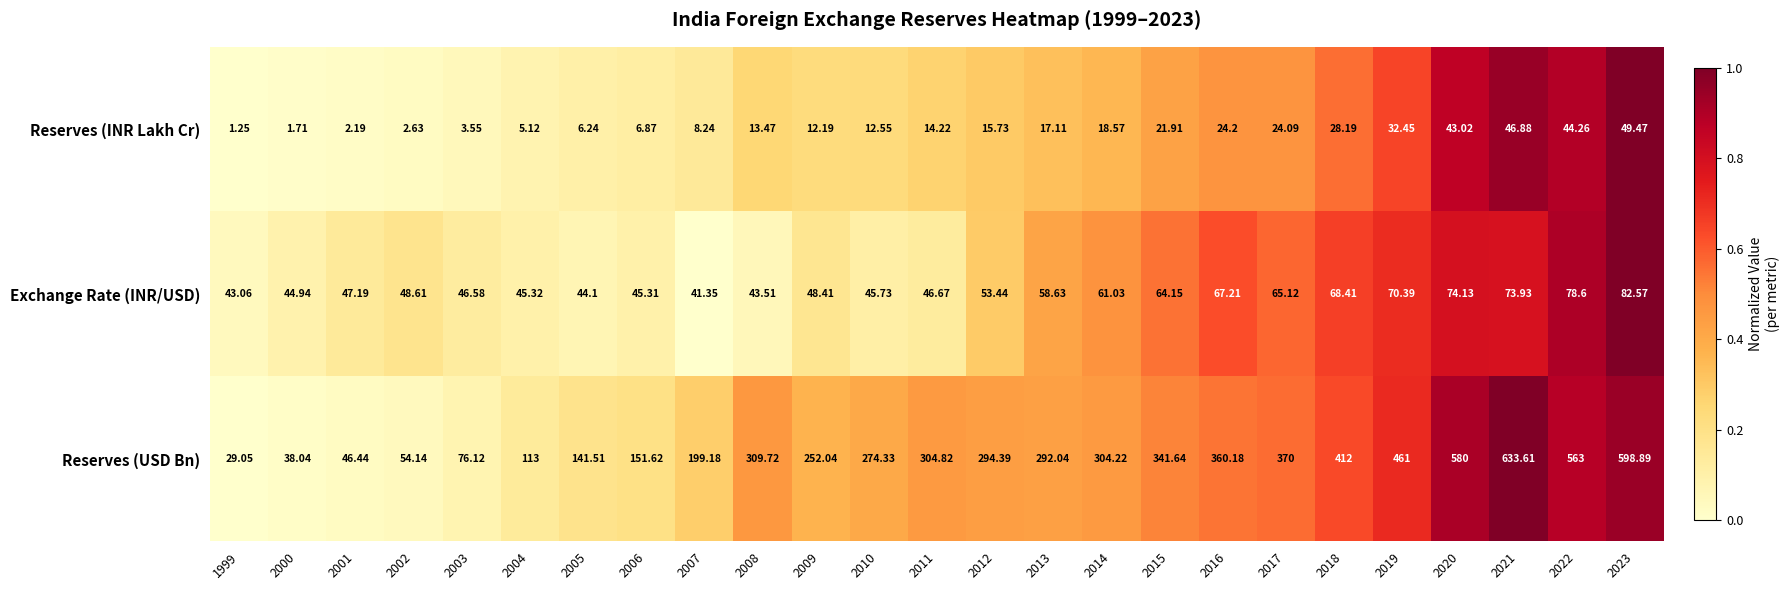

Between 2018 and 2020, which series saw the biggest shift?

Reserves (USD Bn)